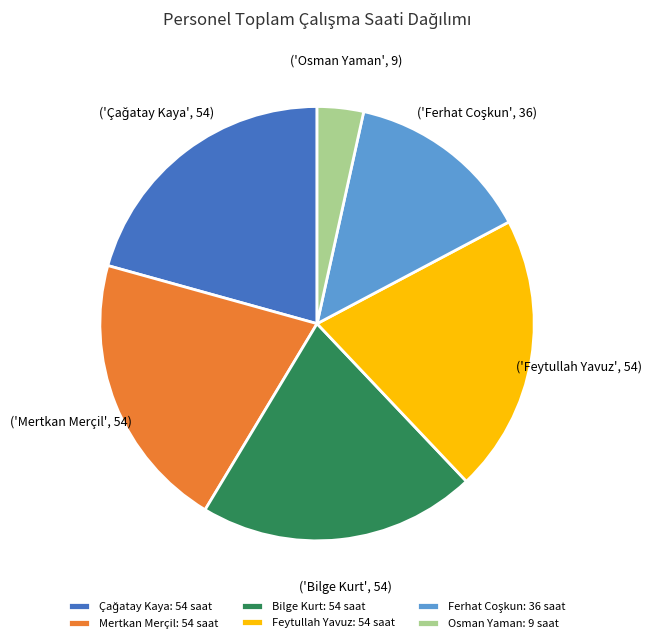

True or false: Bilge Kurt: 54 saat accounts for 13% of the total.

False